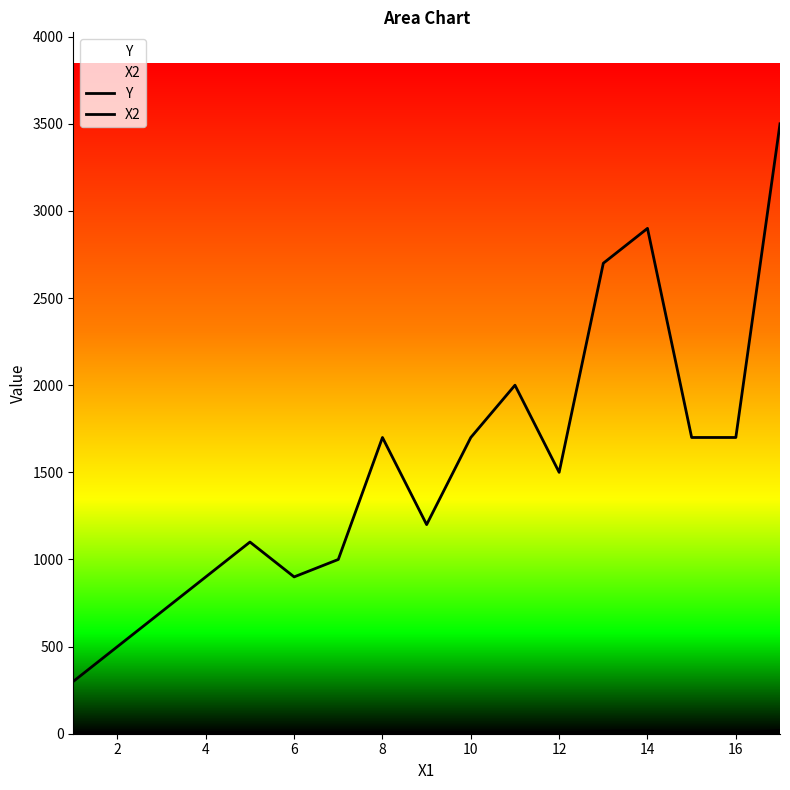

At how many categories does at least one series exceed 1251?

9